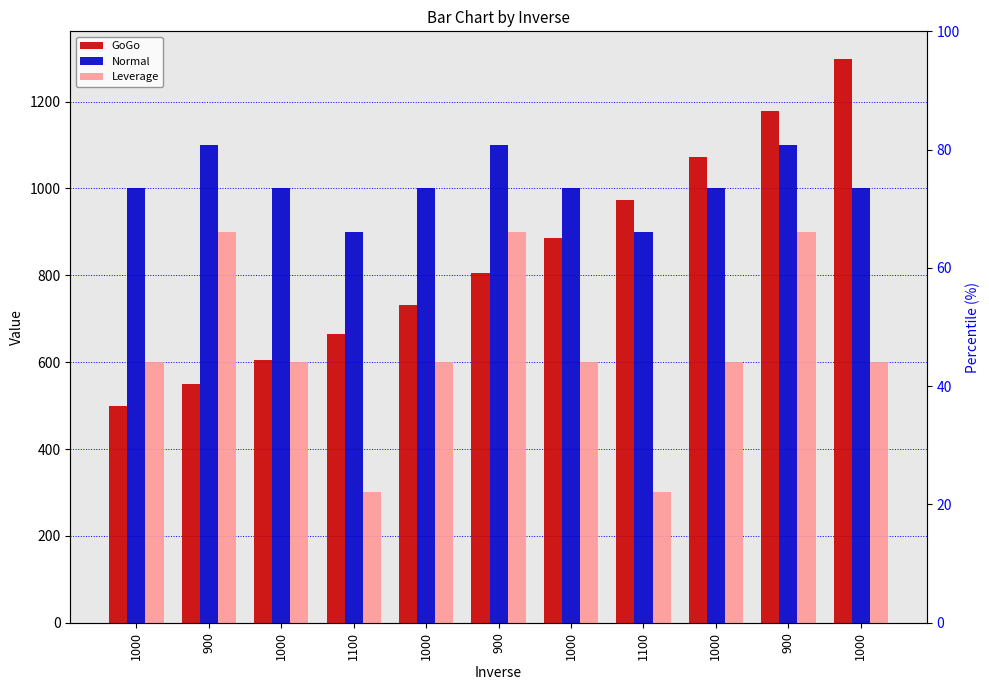

What is the maximum value for GoGo?

1296.9